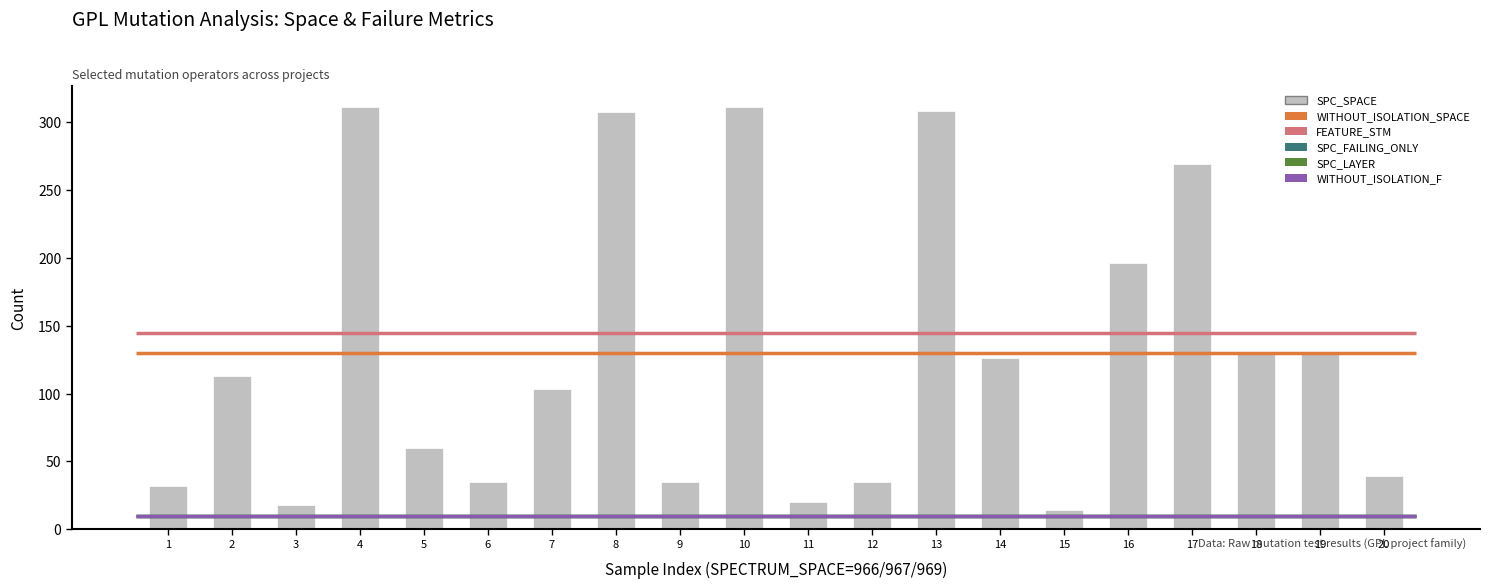

What is the value of the 7th bar from the left?

103